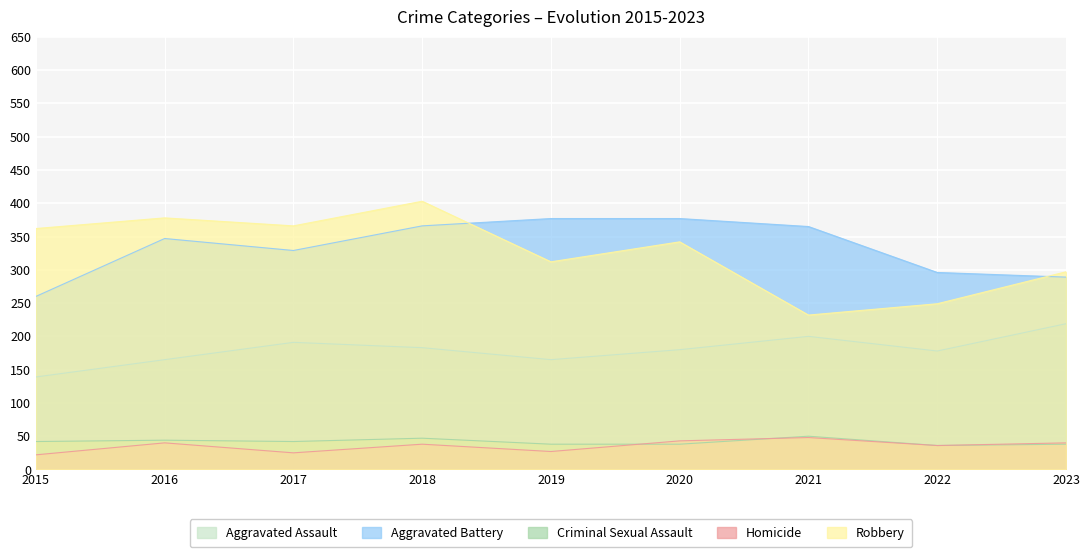

True or false: Criminal Sexual Assault and Robbery intersect in this chart.

False